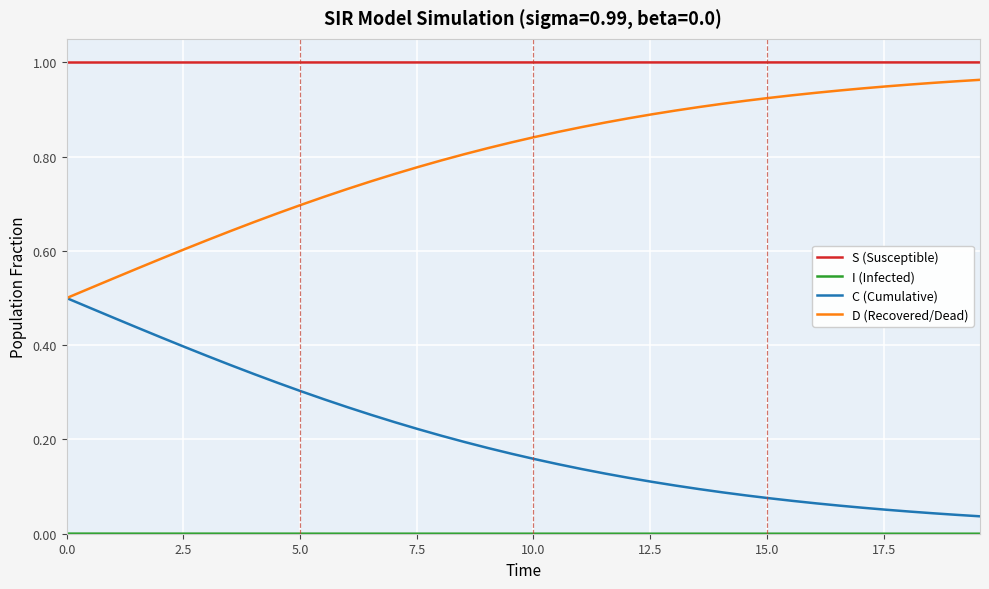

True or false: C (Cumulative) and S (Susceptible) cross at least once.

False